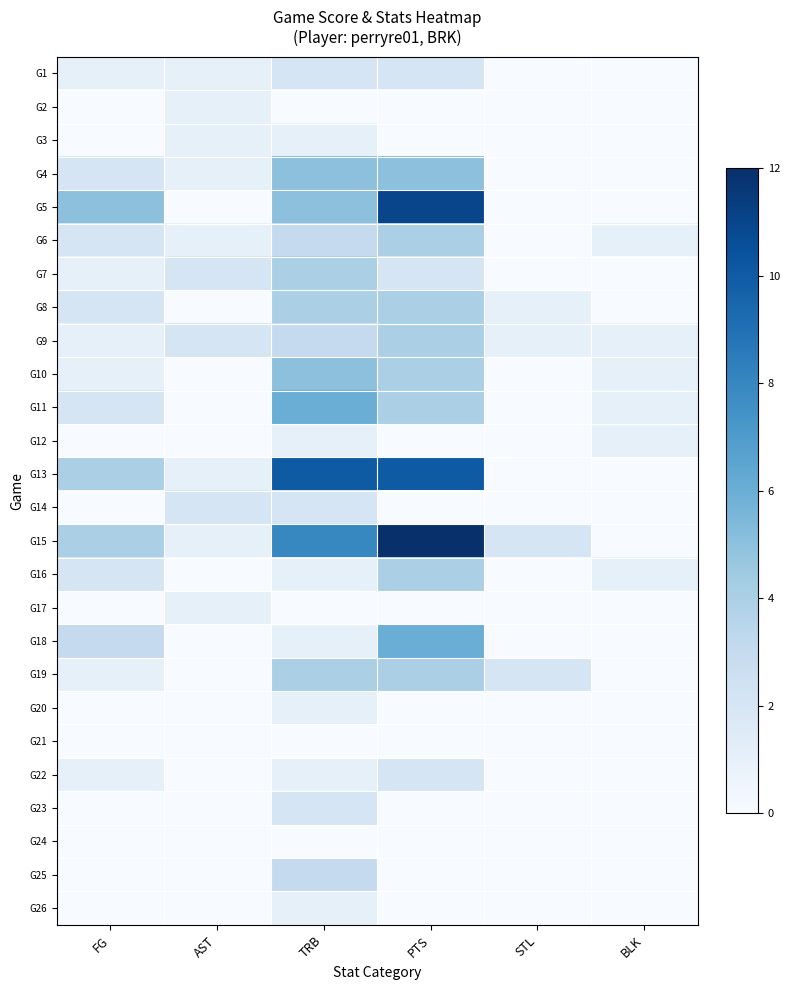

At which category is the sum across all series the highest?

PTS